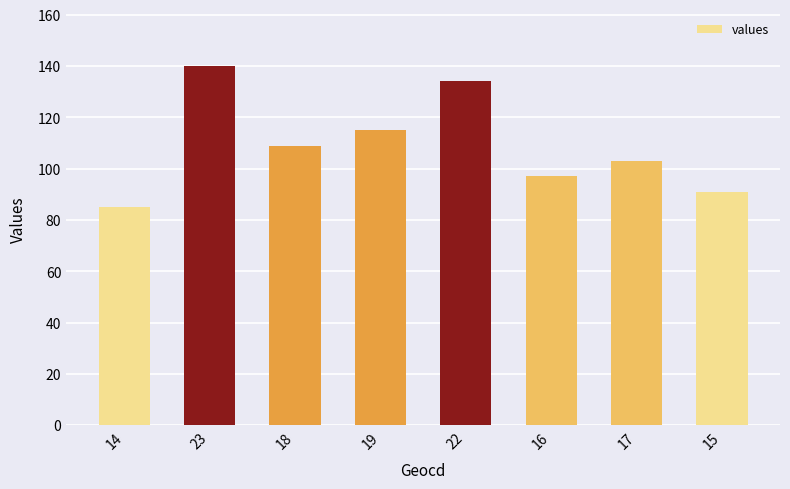

Are the bars horizontal?

No